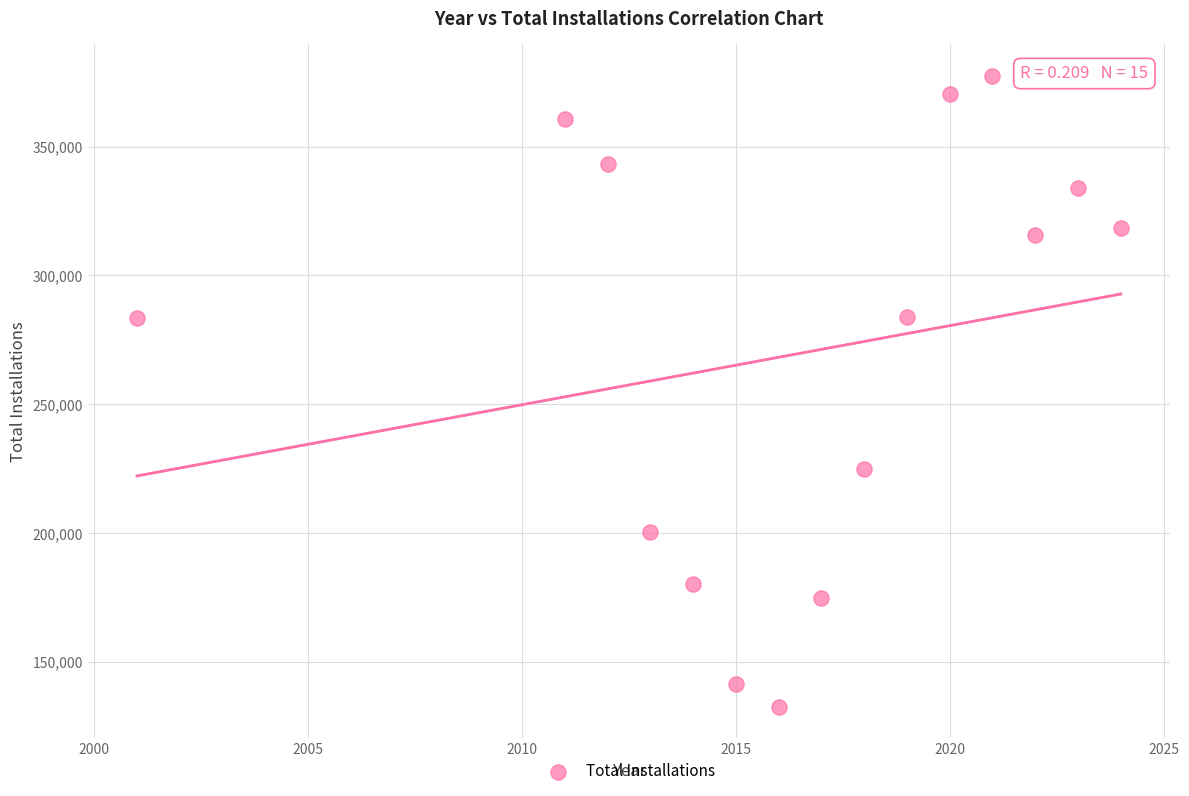

What is the range of Y values (max minus min)?

244761